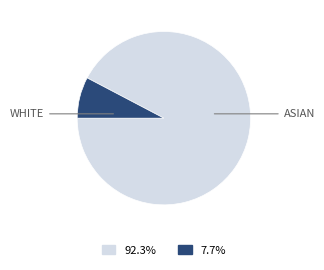

Is there a majority slice in this chart?

Yes